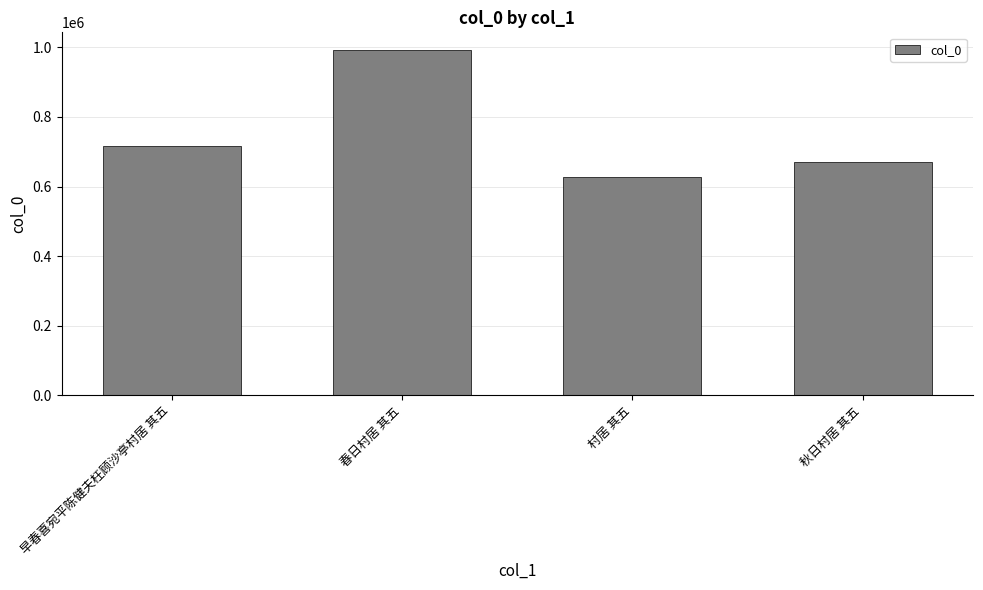

How many data points does each series have?

4